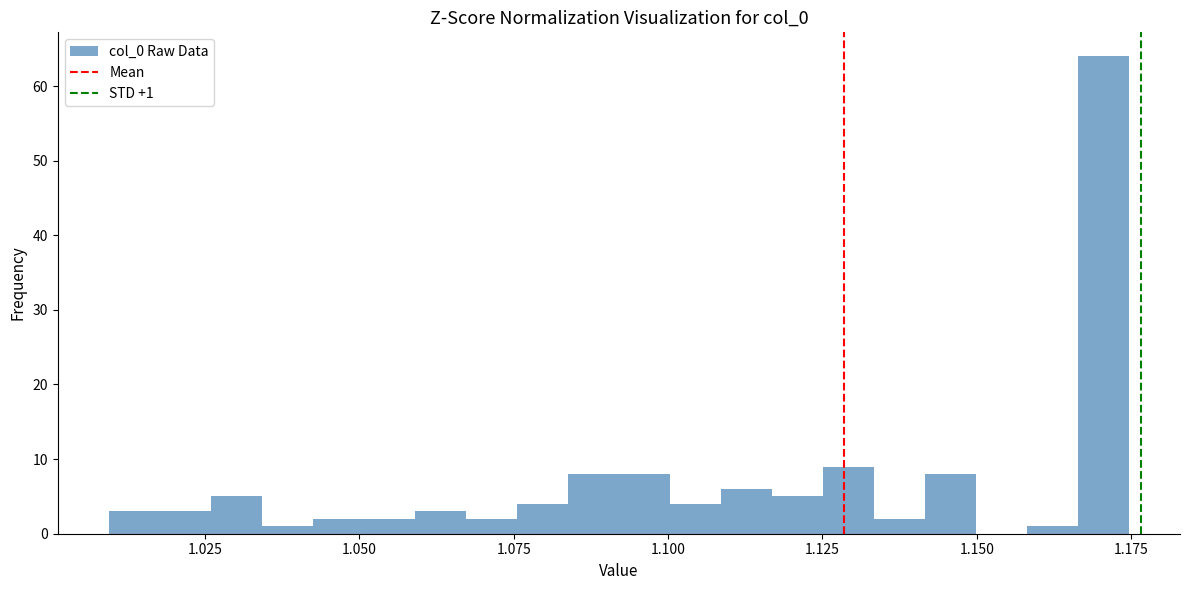

Around what value on the x-axis is the tallest bar? Give the approximate position of its centre, as read against the axis.

1.170